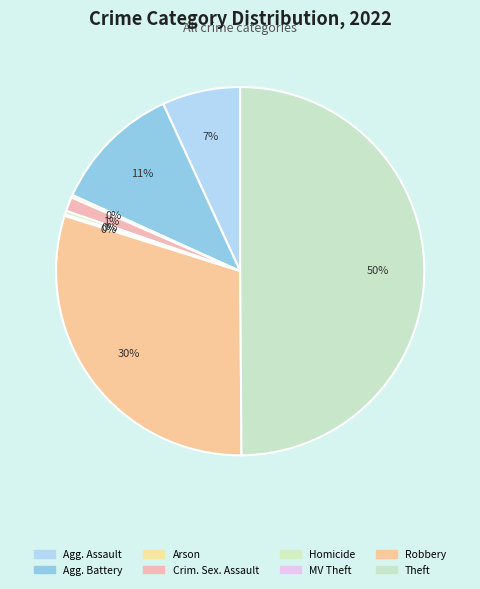

To the nearest percent, what is the difference between the largest and smallest slice percentages?

50%